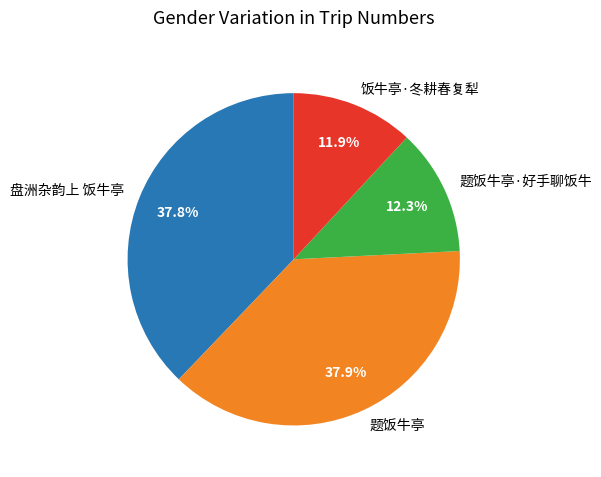

How many segments does this pie chart have?

4